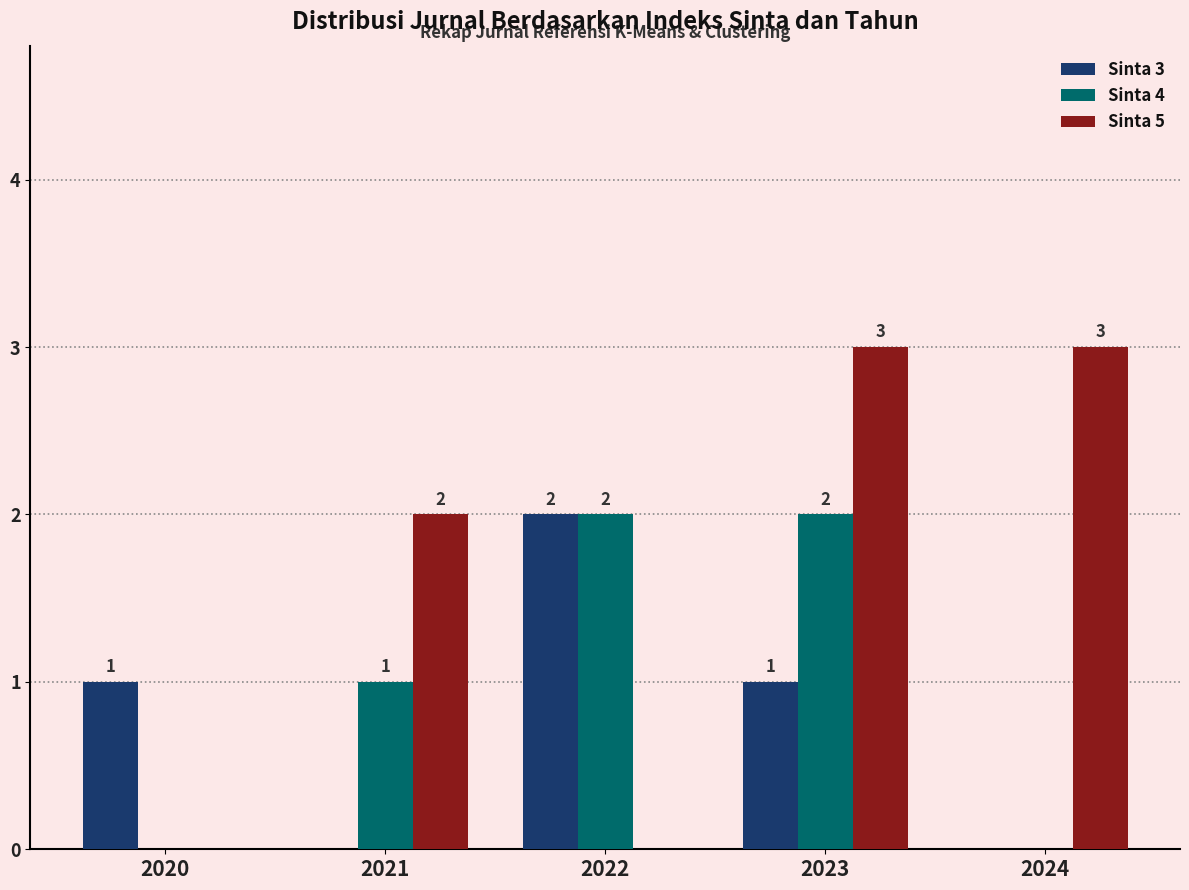

Count the Sinta 4 values in the range 0 to 2.

5